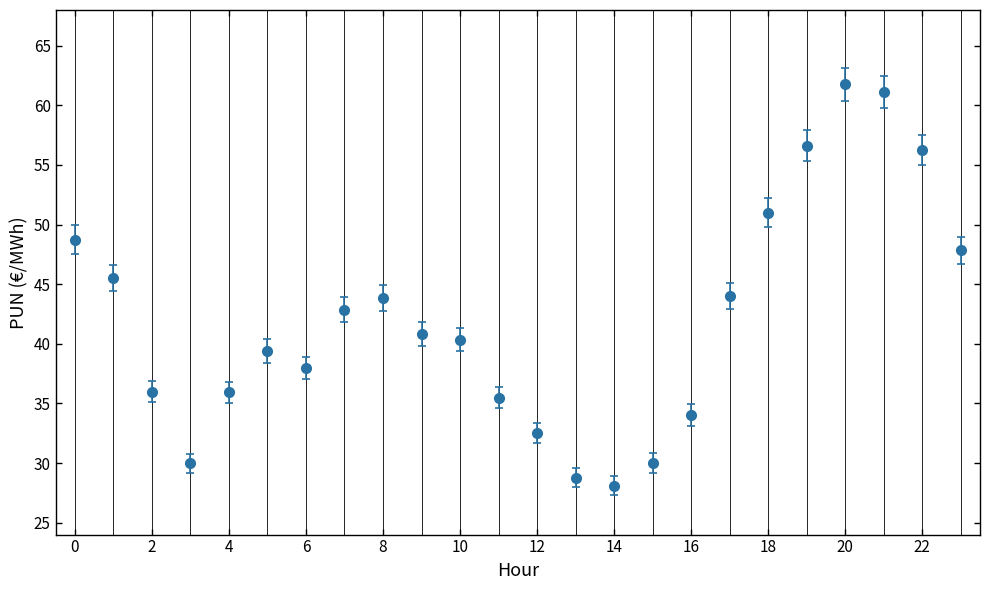

What is the difference between the maximum and minimum values?

33.7